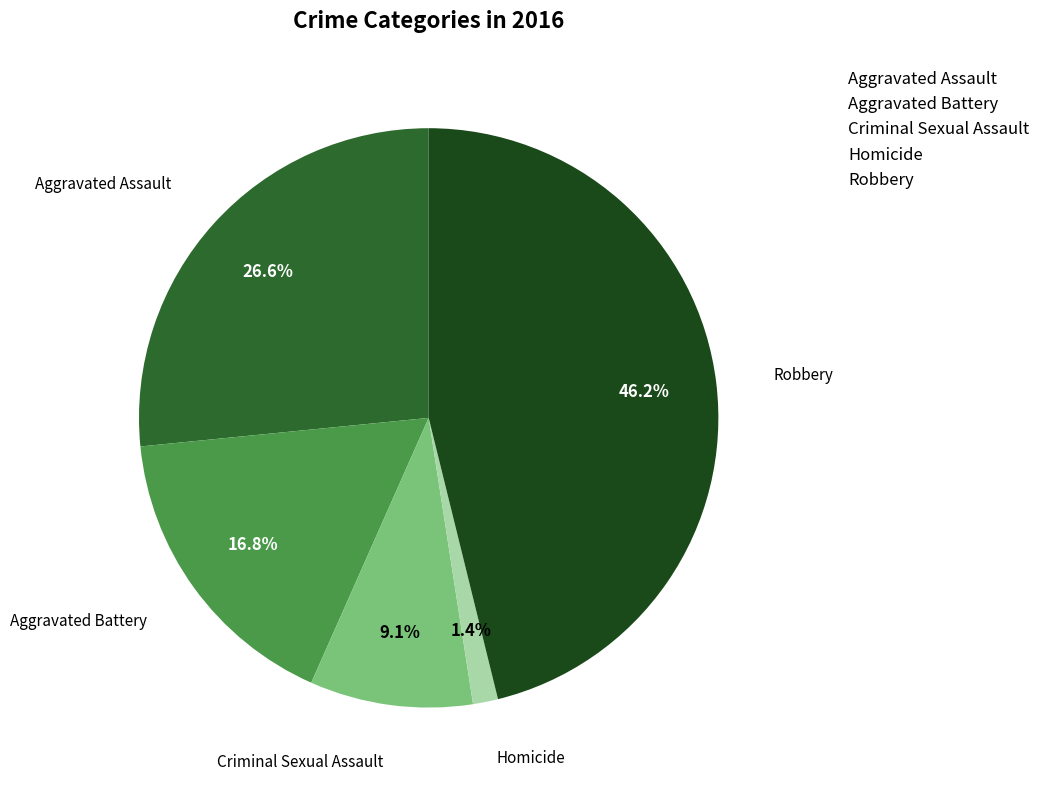

To the nearest percent, what is the average slice percentage?

20%